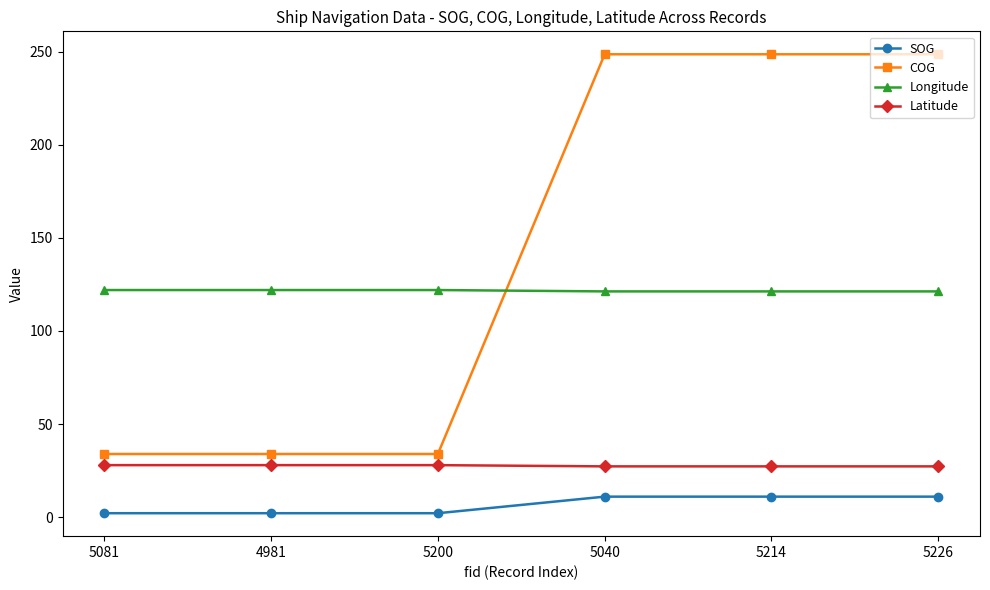

True or false: SOG and Latitude cross at least once.

False